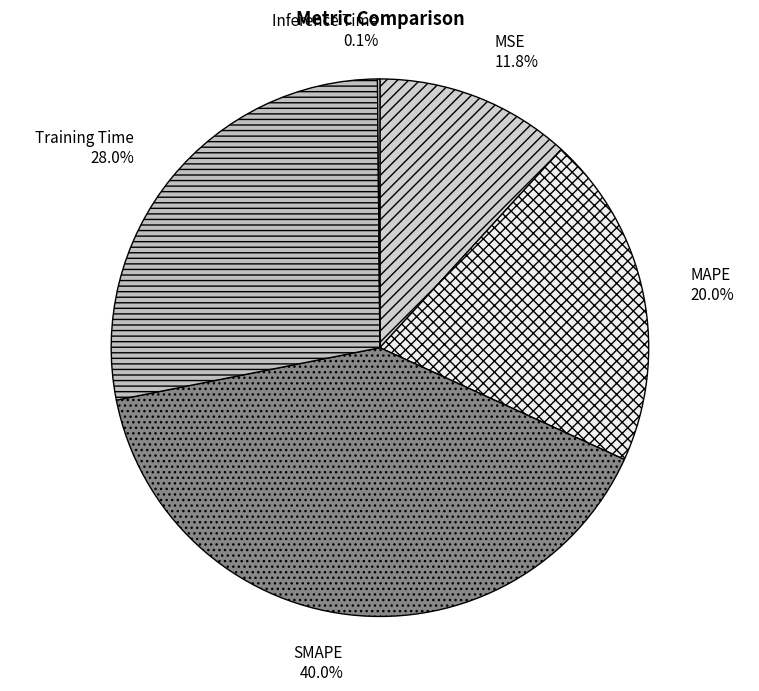

Is it true that Training Time is 42% of the pie?

False